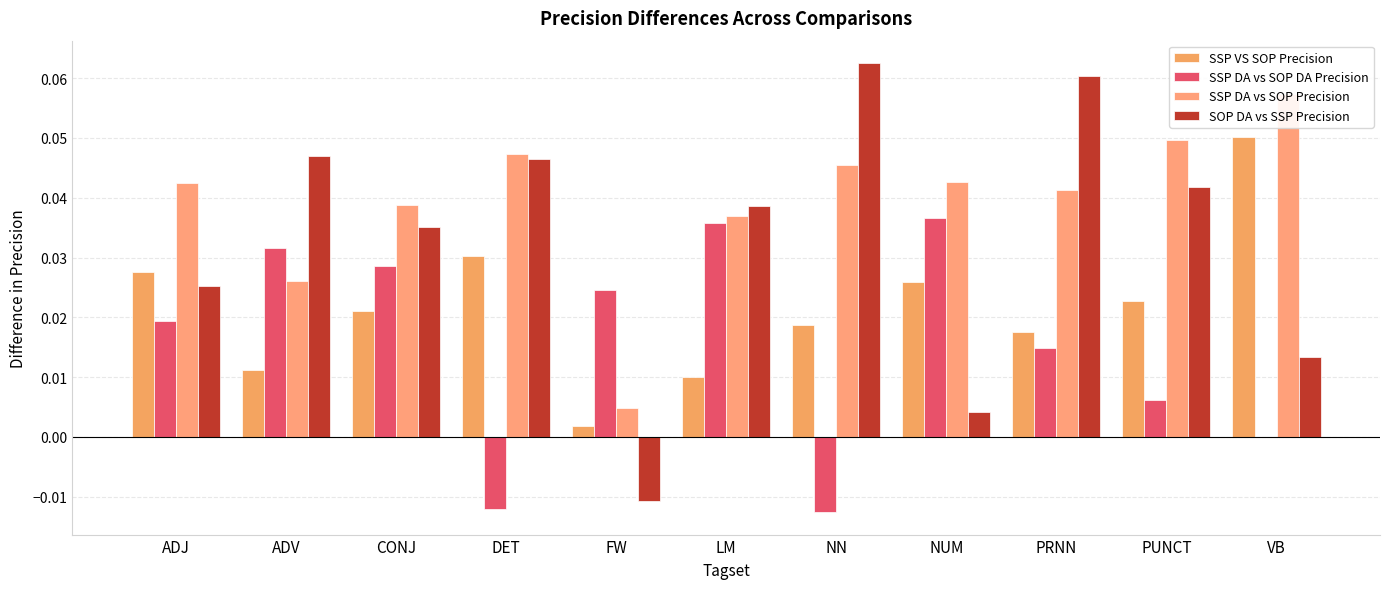

How many groups of bars are there?

11